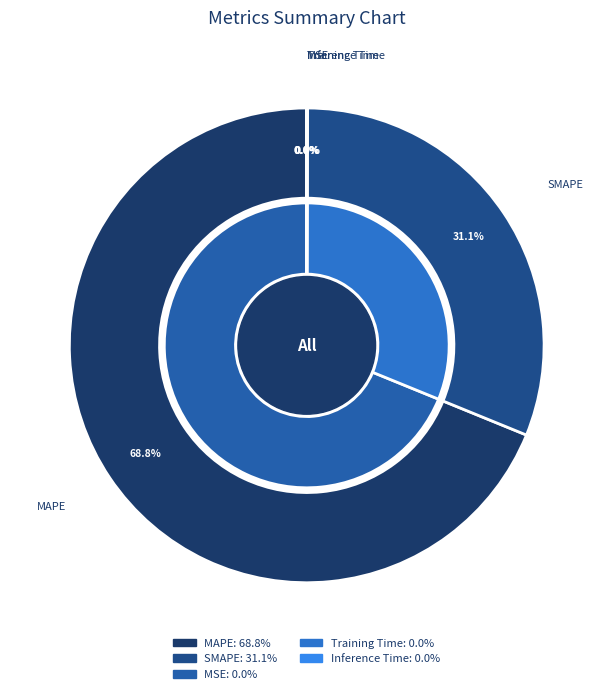

How many segments does this pie chart have?

5